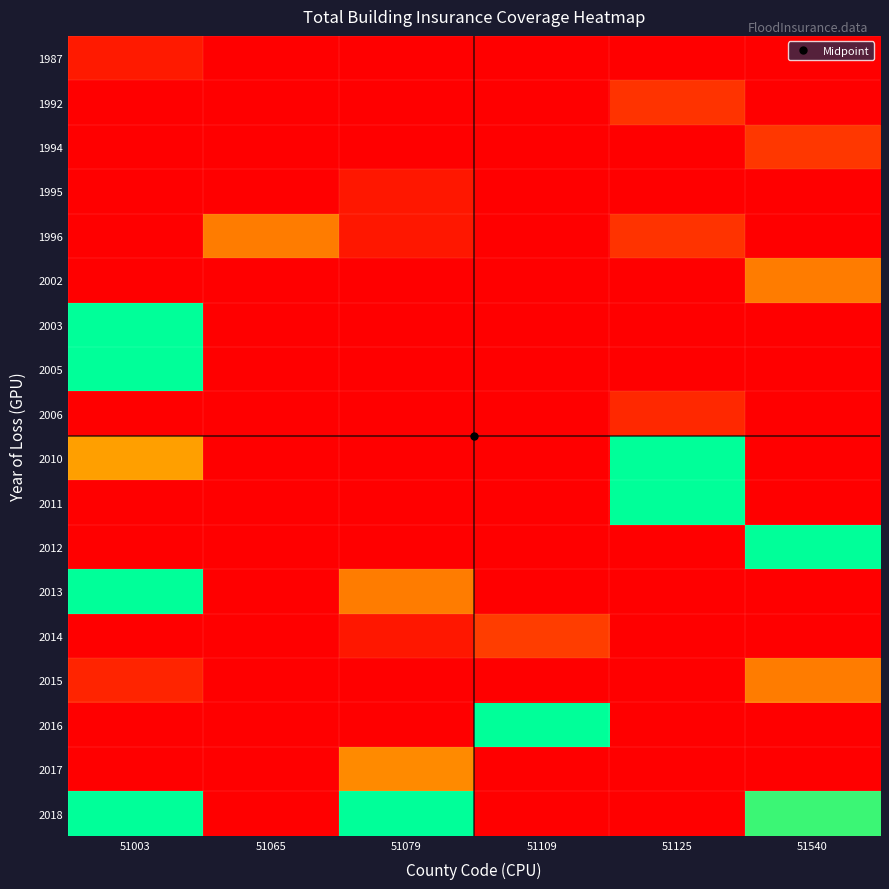

At how many categories does at least one series exceed 89066?

6